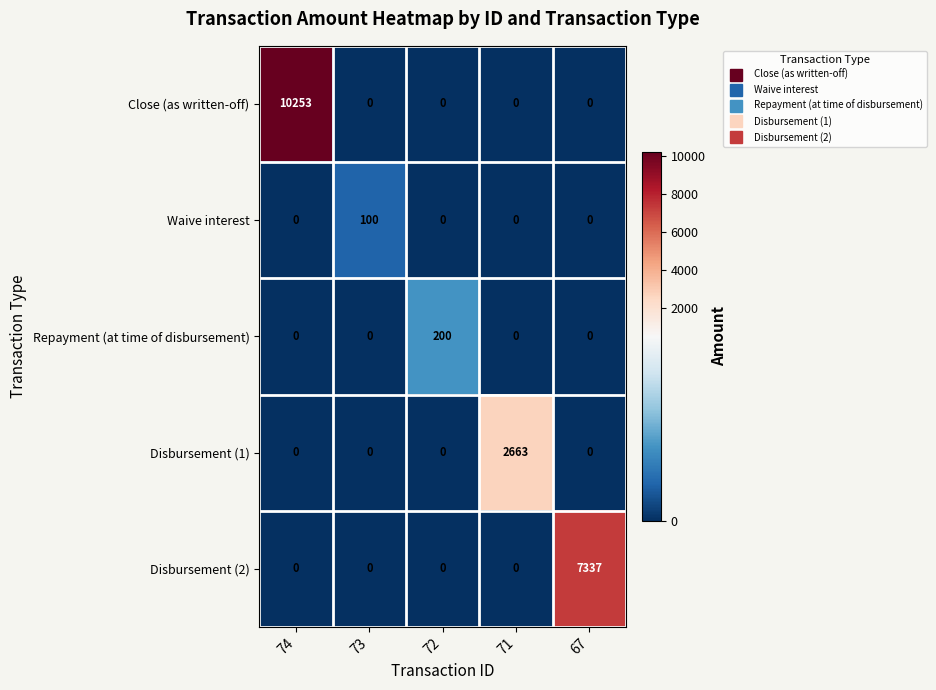

Reading left to right, extract all data points from this chart.

Close (as written-off): 10253	0	0	0	0
Waive interest: 0	100	0	0	0
Repayment (at time of disbursement): 0	0	200	0	0
Disbursement (1): 0	0	0	2663	0
Disbursement (2): 0	0	0	0	7337